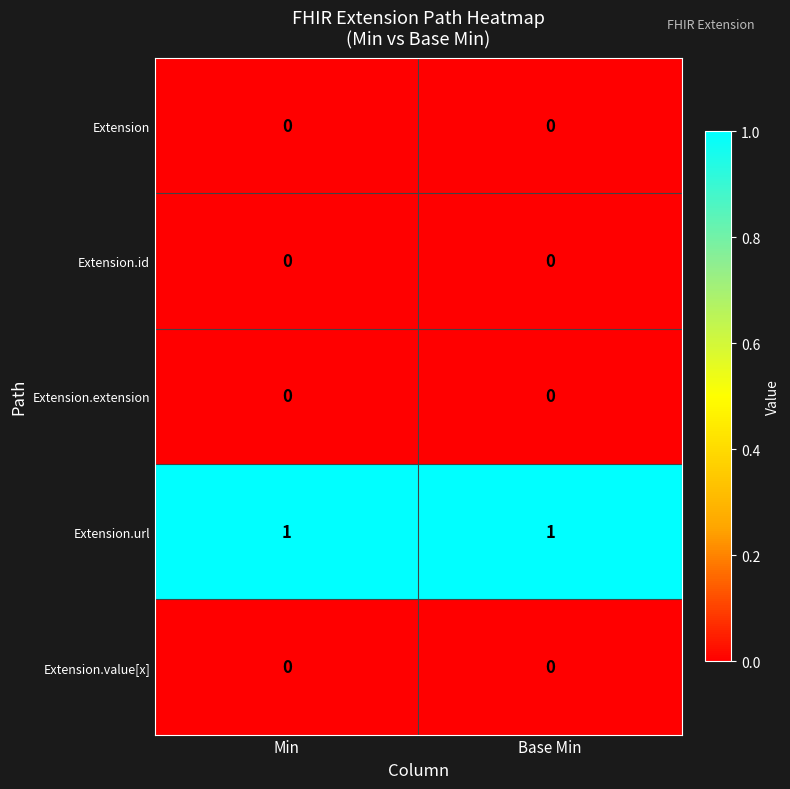

True or false: Extension.extension has a value of 0 at Min.

True